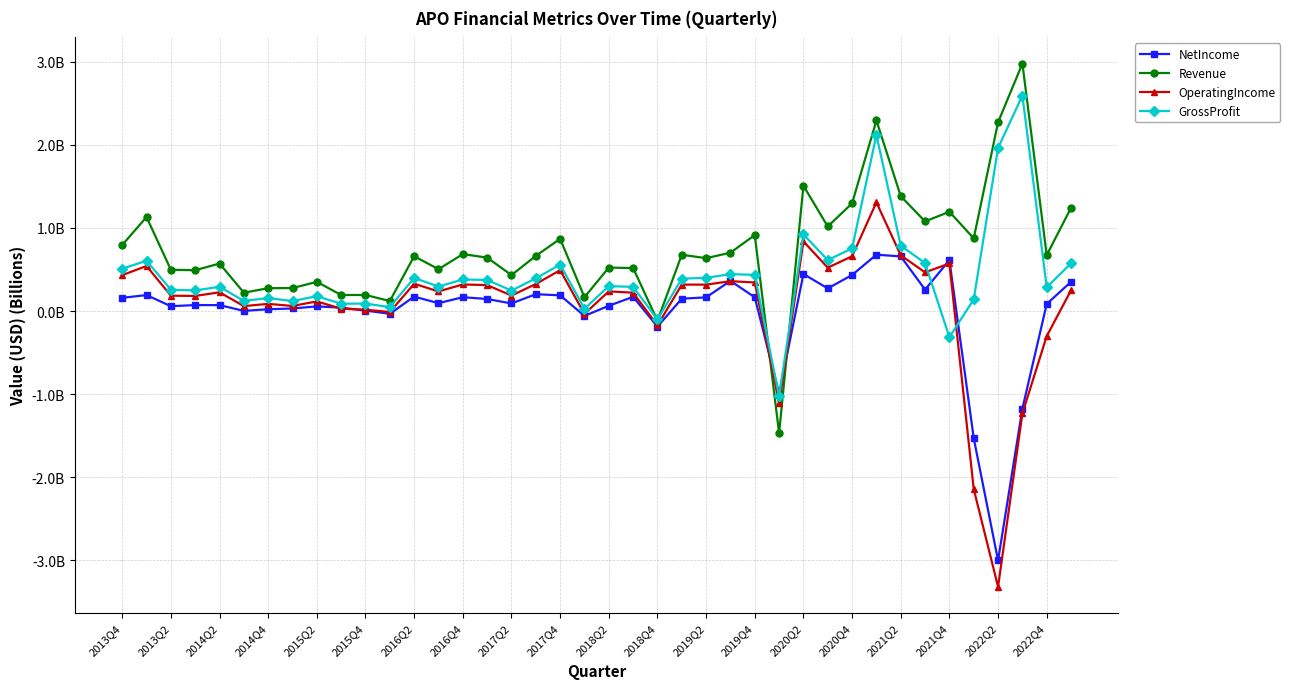

What are all the series names shown in the legend?

NetIncome, Revenue, OperatingIncome, GrossProfit